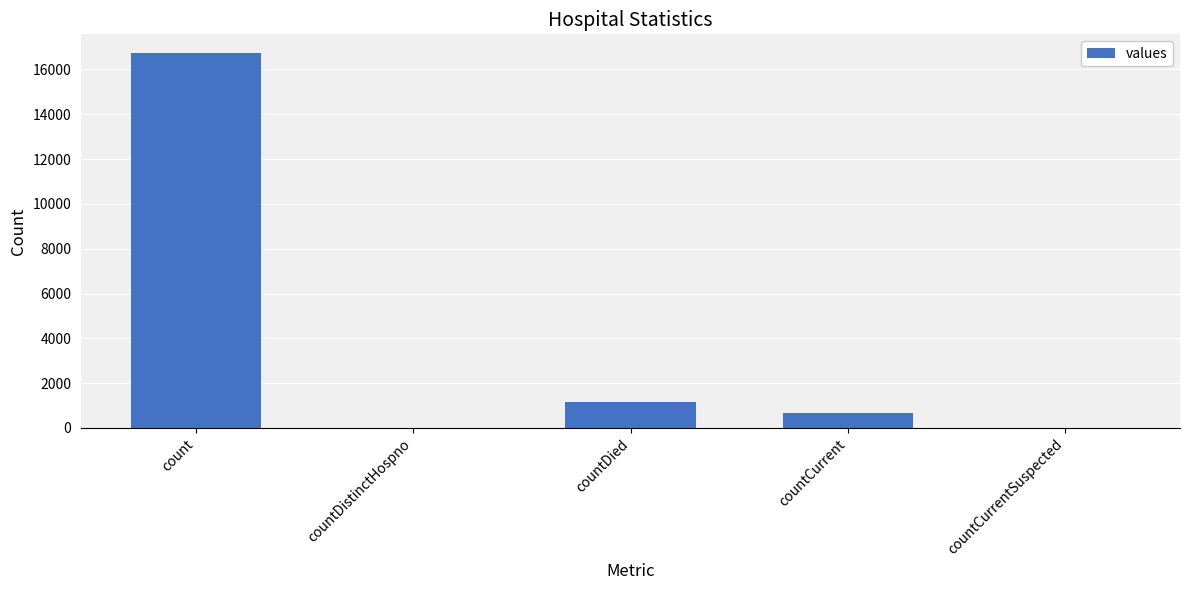

What is the difference between the values at countDied and count?

15587